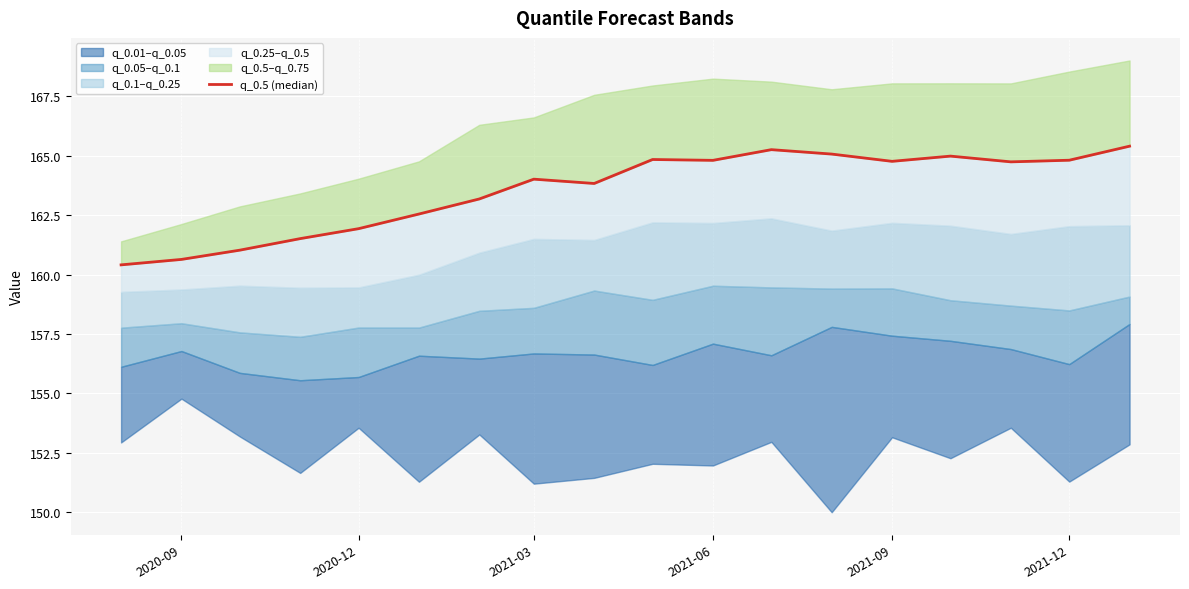

What is the difference between the maximum and minimum values?

5.0